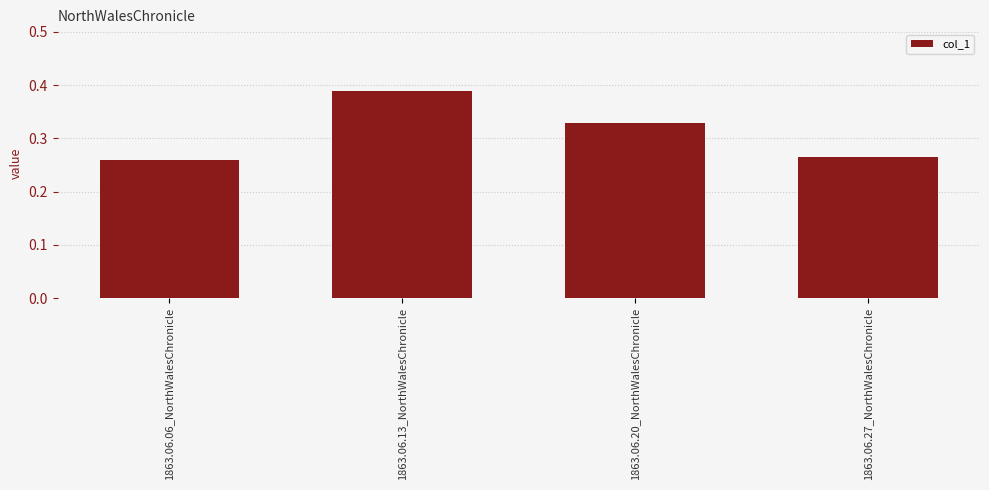

What is the label of the 4th bar from the right?

1863.06.06_NorthWalesChronicle